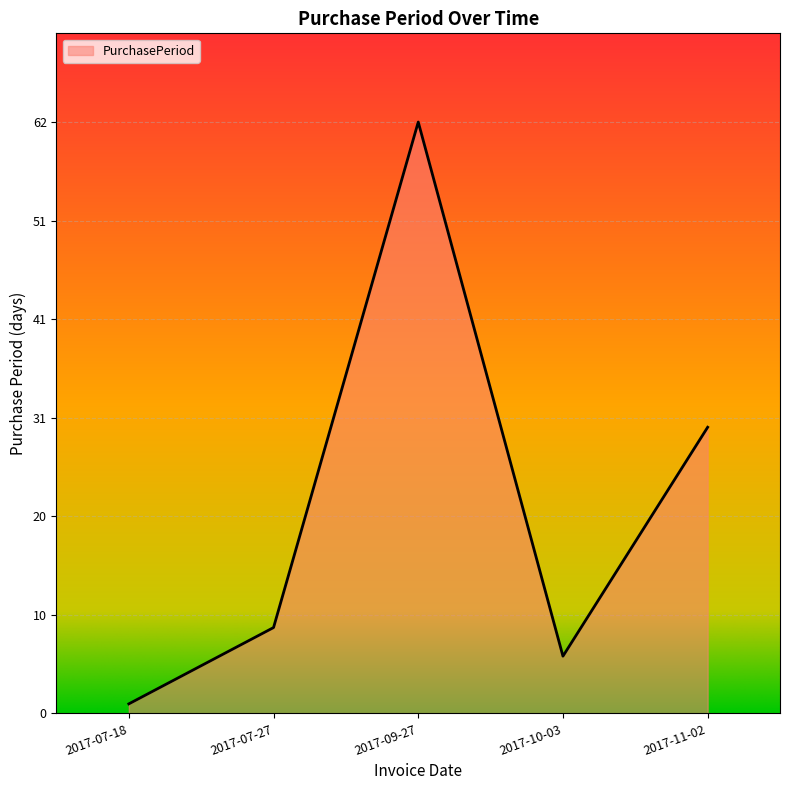

Read the value at 2017-10-03.

6